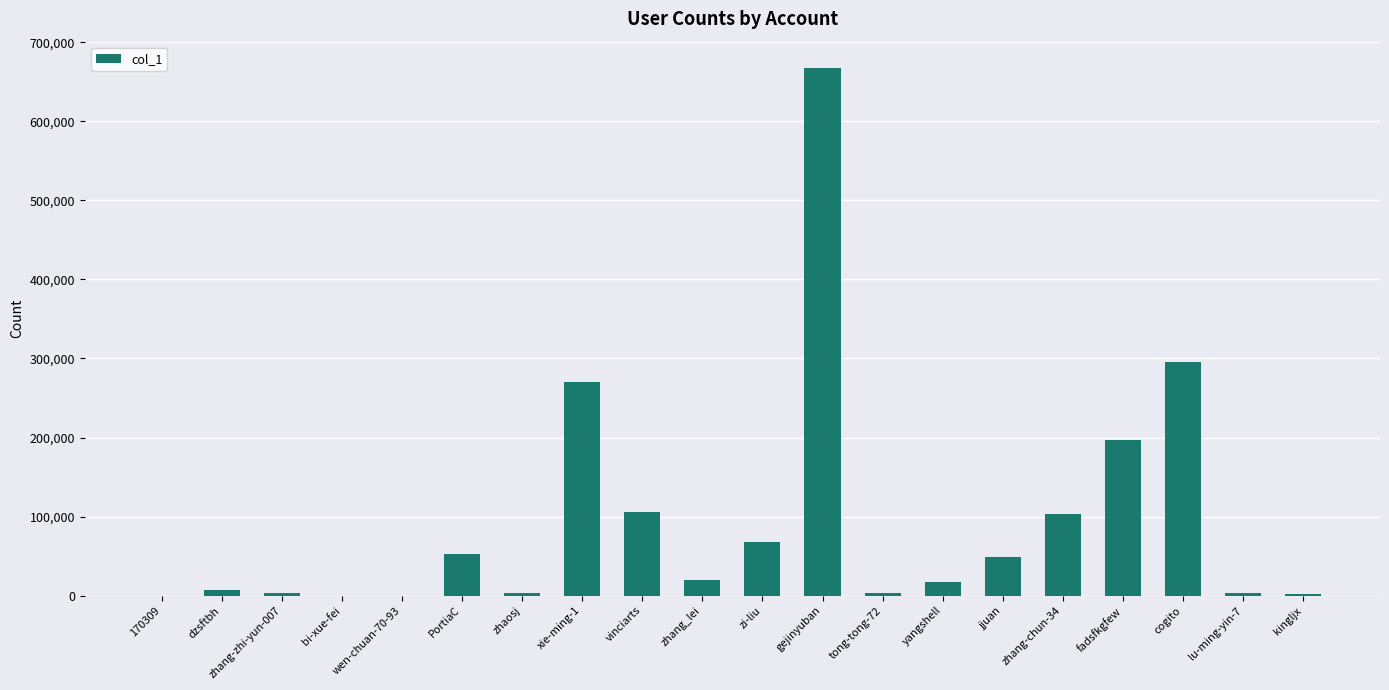

Between lu-ming-yin-7 and yangshell, which is larger?

yangshell